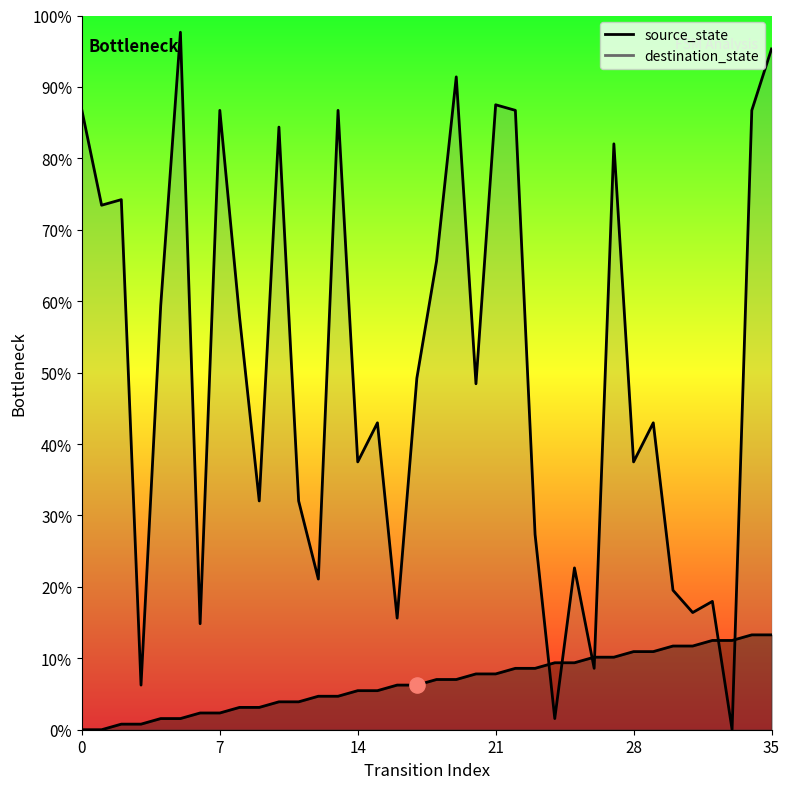

What are all the series names shown in the legend?

source_state, destination_state